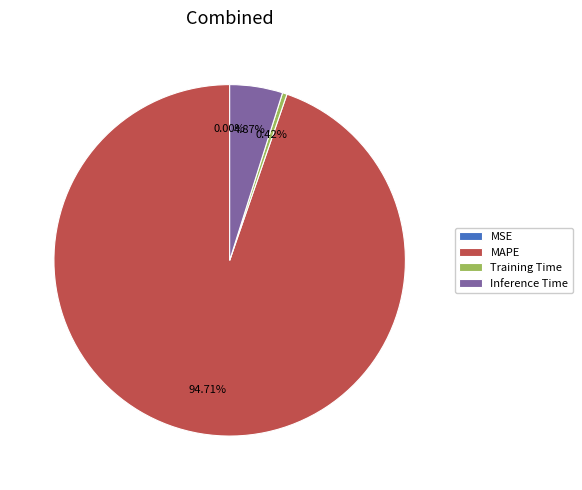

Which slice is the largest?

MAPE